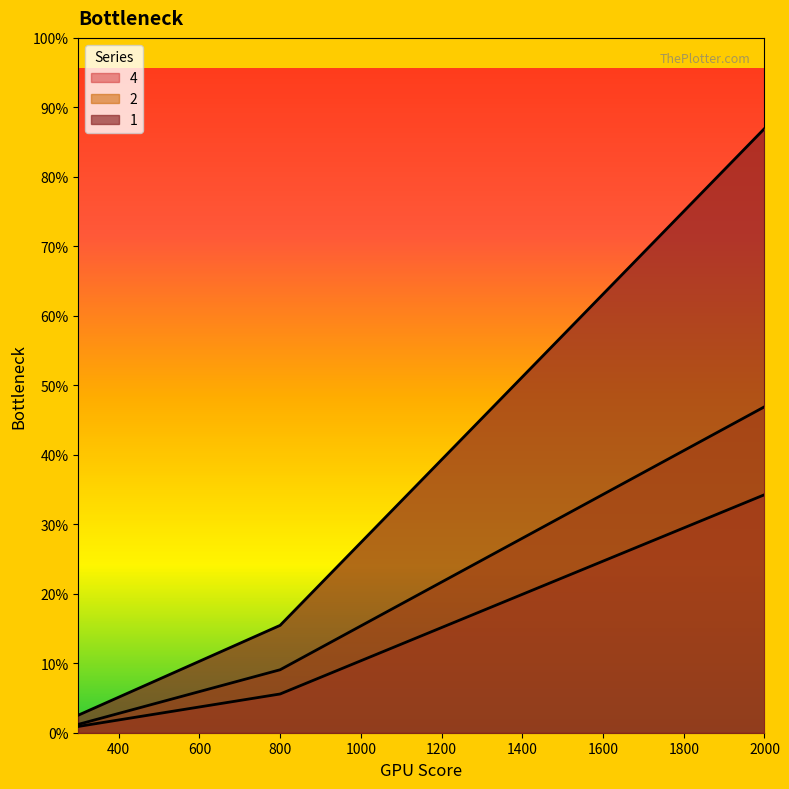

Which category has the highest value in the 2 series?

2000